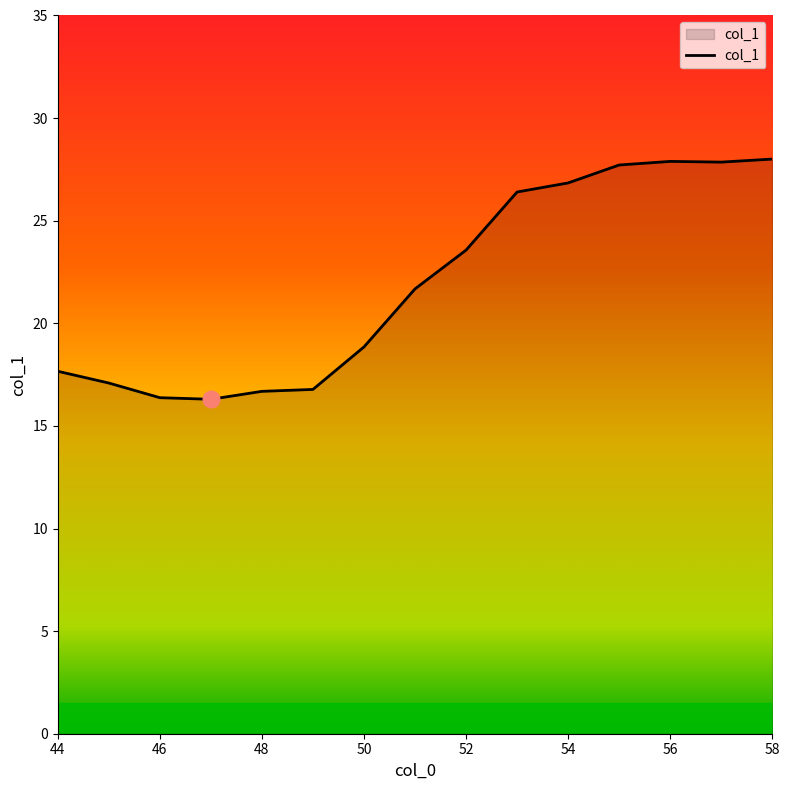

What is the greatest value displayed?

28.0